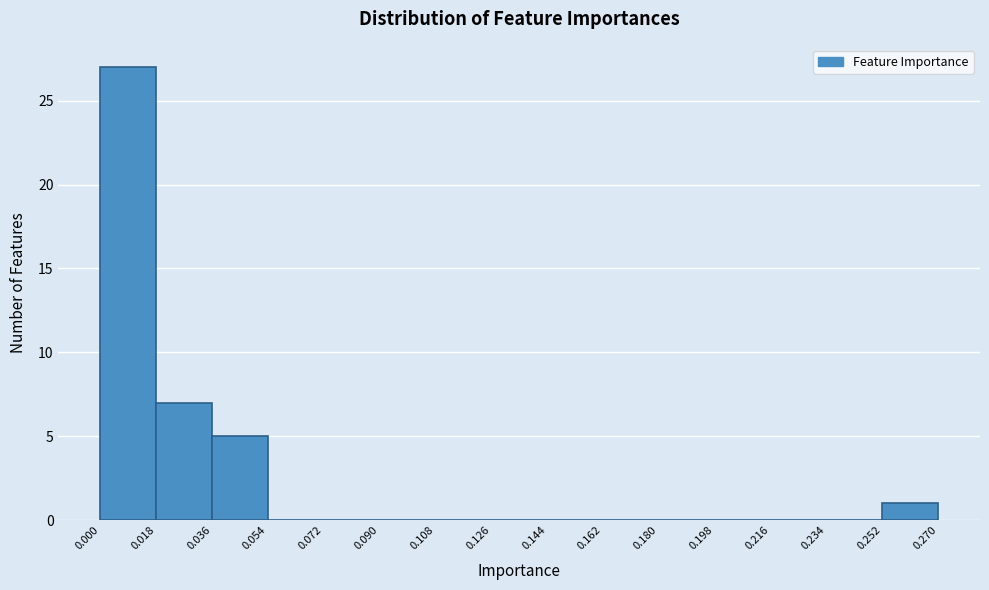

Reading left to right, transcribe this chart: for each bar, give the range it covers on the x-axis and its height. The values are not printed on the chart, so give them approximately, as read against the axis.

0.000 to 0.018: 27
0.018 to 0.036: 7
0.036 to 0.054: 5
0.054 to 0.072: 0
0.072 to 0.090: 0
0.090 to 0.108: 0
0.108 to 0.126: 0
0.126 to 0.144: 0
0.144 to 0.162: 0
0.162 to 0.180: 0
0.180 to 0.198: 0
0.198 to 0.216: 0
0.216 to 0.234: 0
0.234 to 0.252: 0
0.252 to 0.270: 1